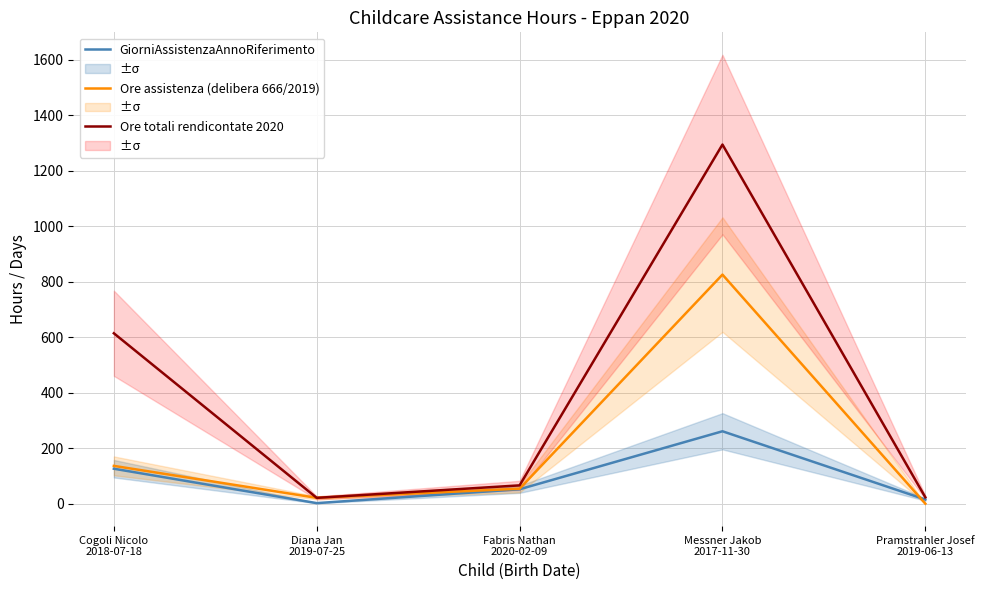

How many data points in Ore assistenza (delibera 666/2019) are less than 54?

2